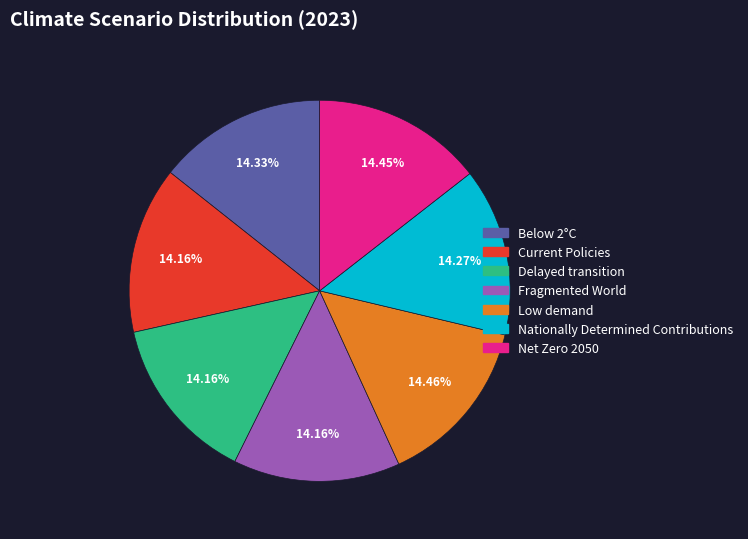

Count the number of slices in the pie.

7